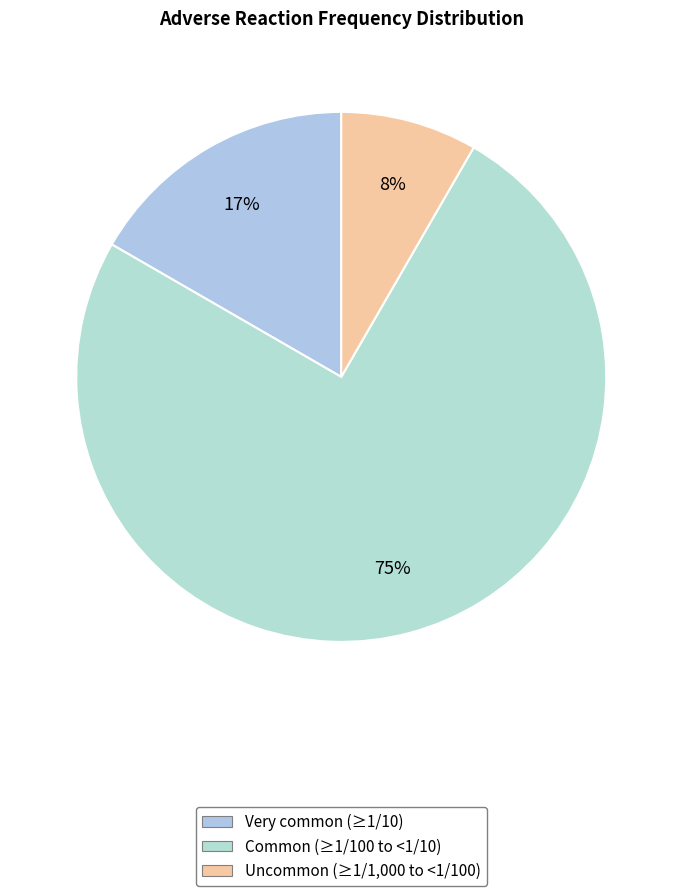

Which has a higher value, Uncommon or Very common?

Very common